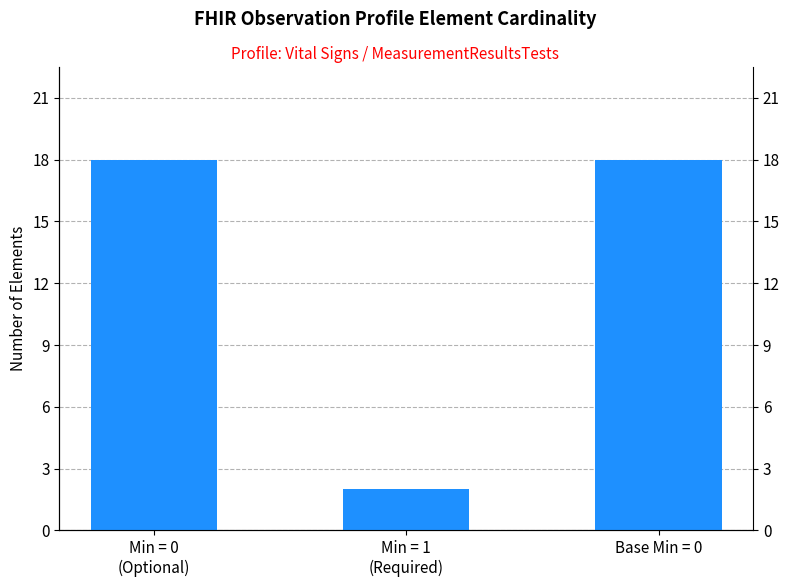

Are the bars grouped side by side (vs. stacked)?

No